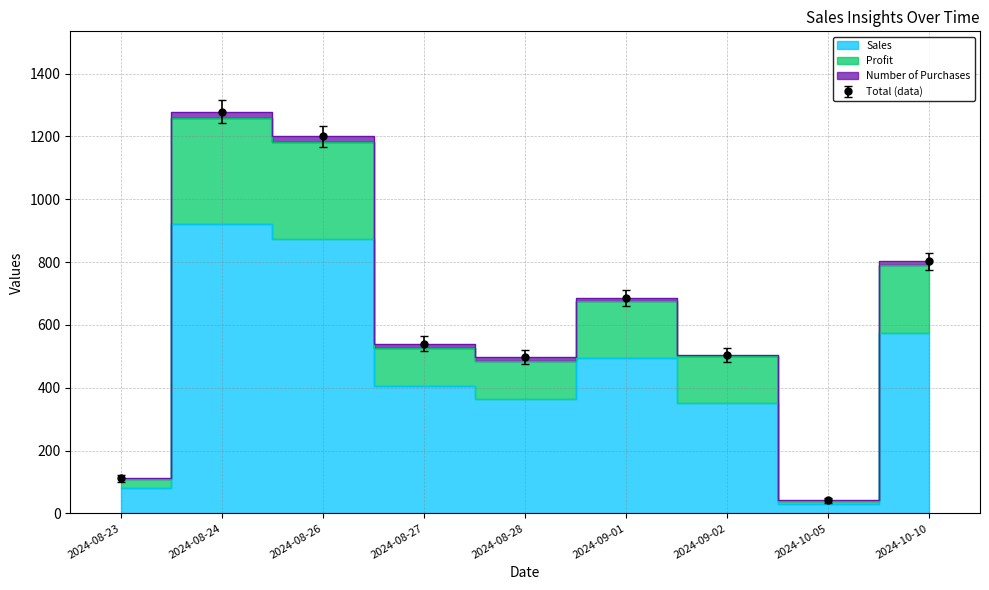

At which category does the chart reach its minimum across all series?

2024-10-05